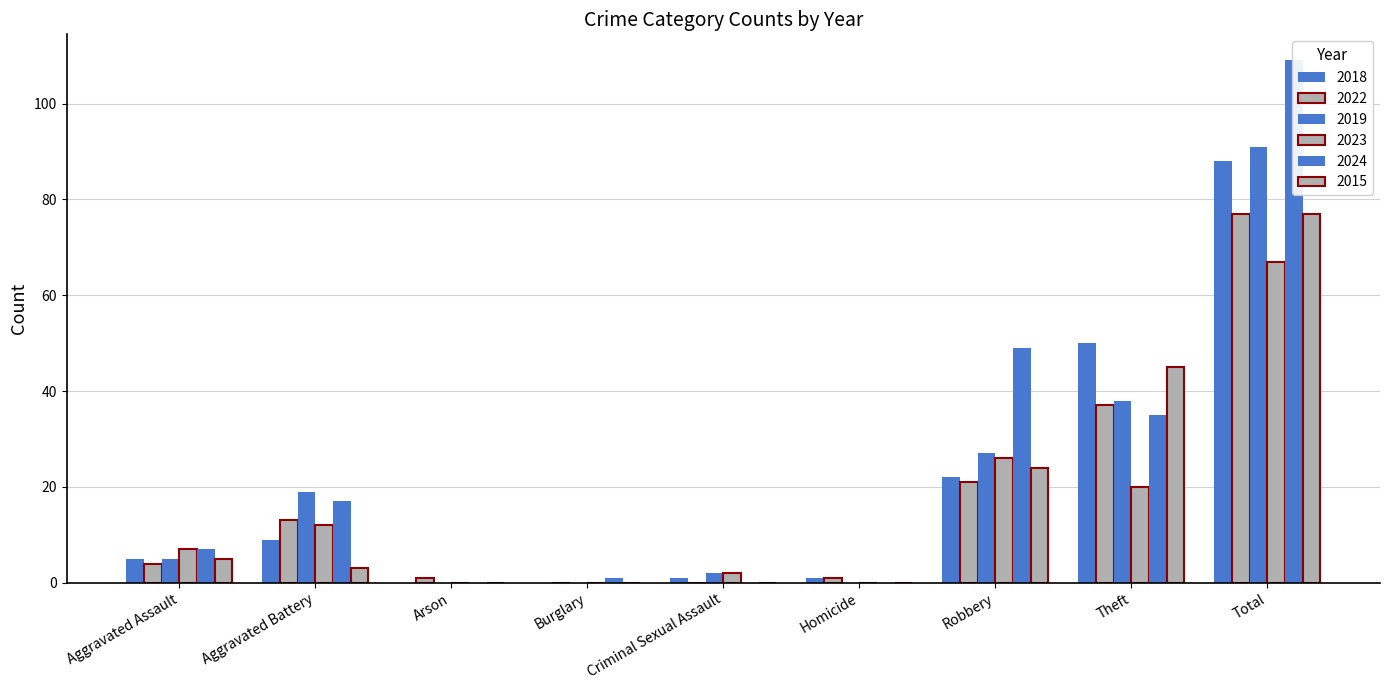

At how many categories does at least one series exceed 63?

1